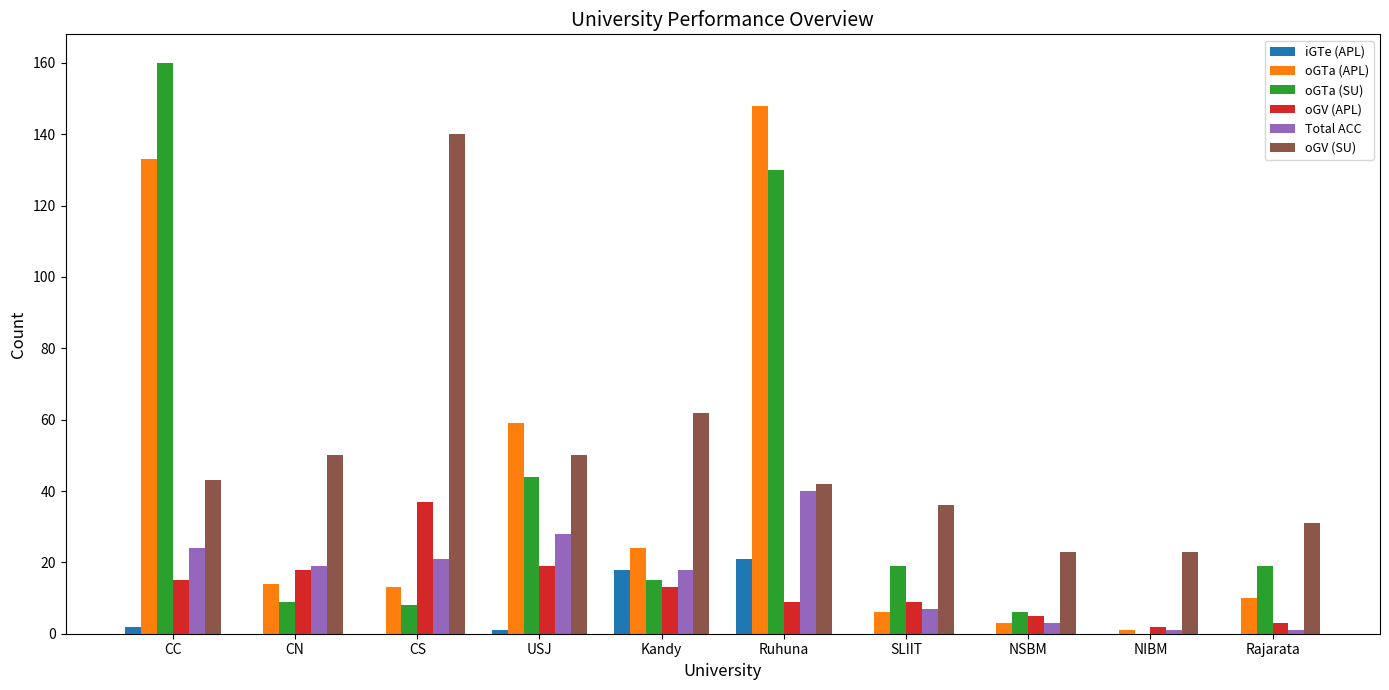

What is the sum of all oGTa (APL) values?

411